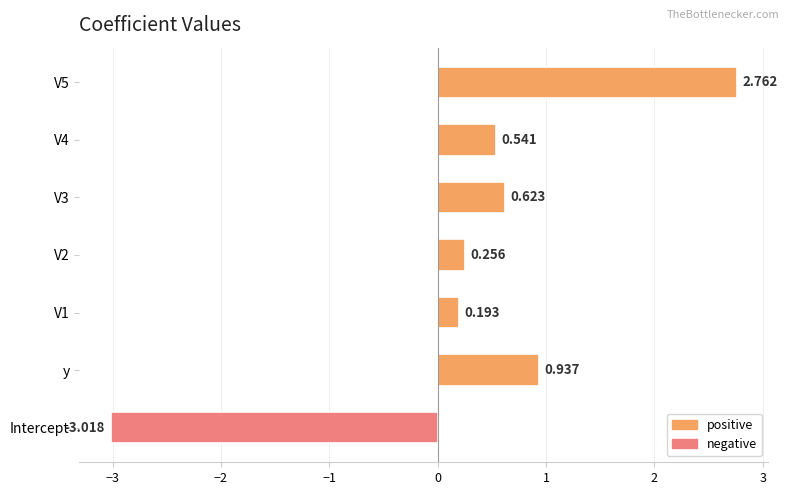

At which category does the chart reach its minimum across all series?

Intercept